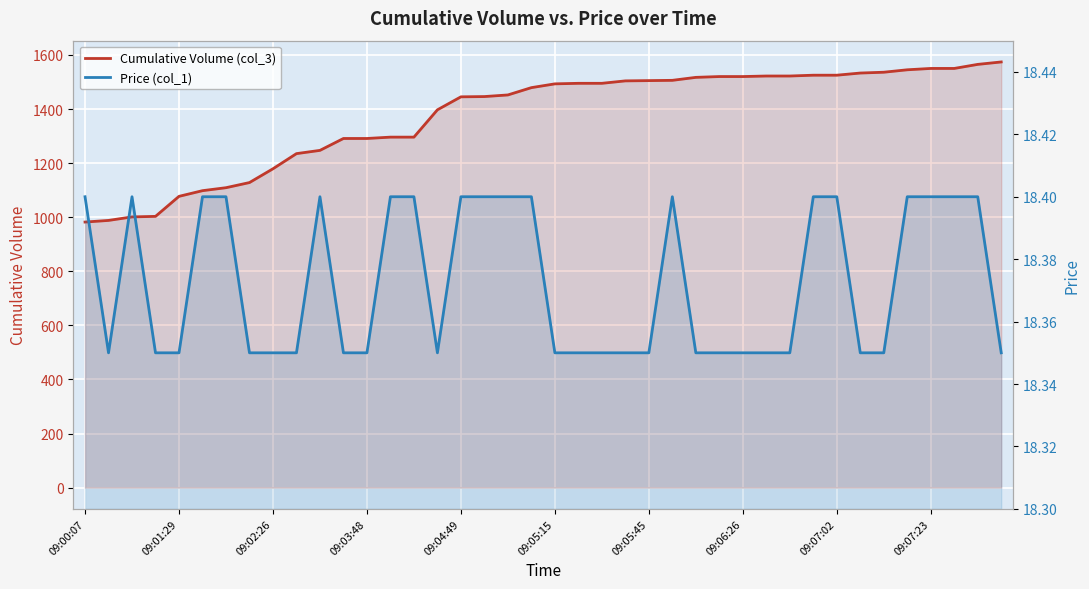

Which category has the lowest value across all series?

09:01:29